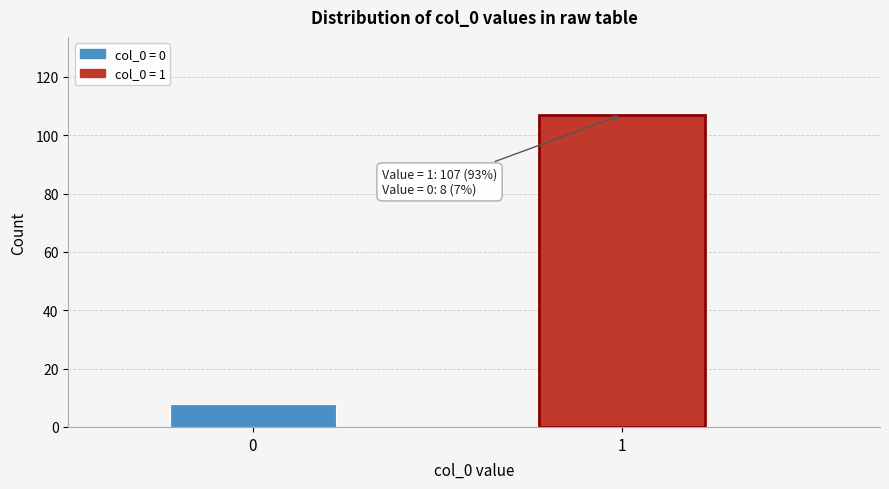

Reading left to right, list all the values displayed in this chart.

0=8	1=107